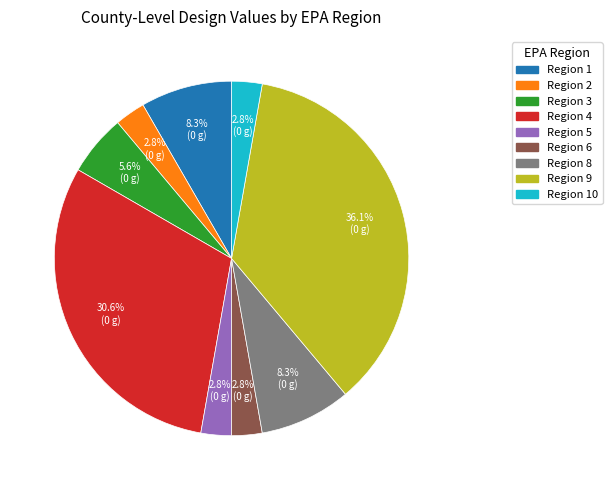

Is the sum of Region 2 and Region 9 greater than half?

No